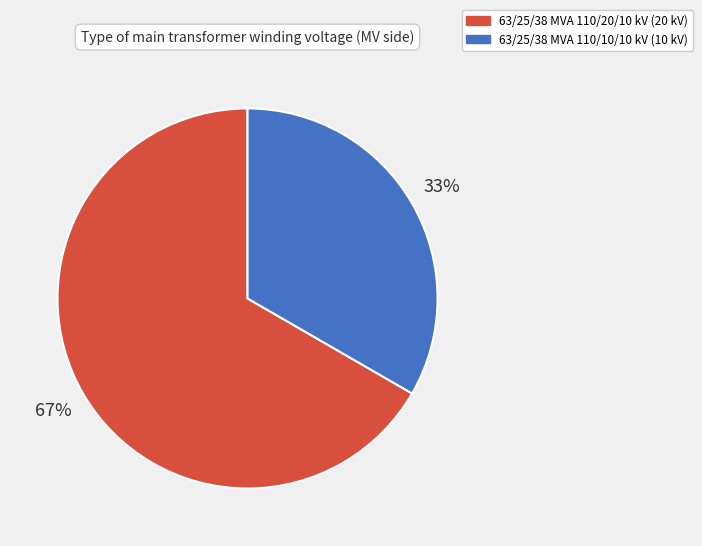

Is it true that 63/25/38 MVA 110/10/10 kV is 33% of the pie?

True